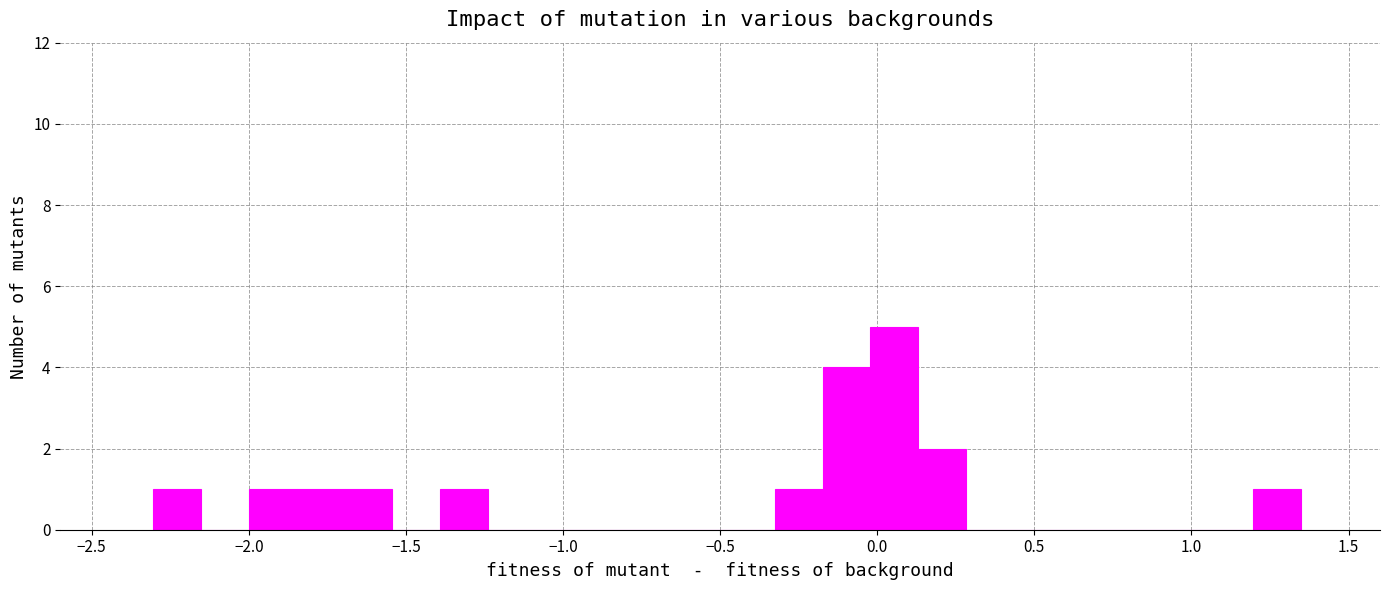

Around what value on the x-axis is the tallest bar? Give the approximate position of its centre, as read against the axis.

0.05